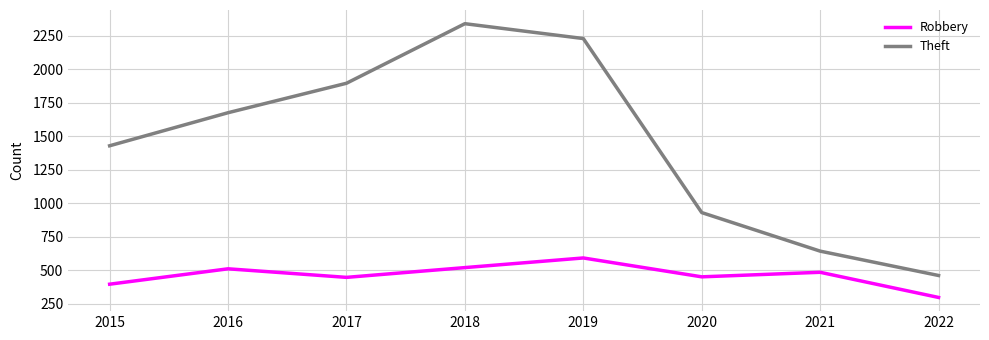

Read the Robbery value at 2015, to the nearest 10.

400